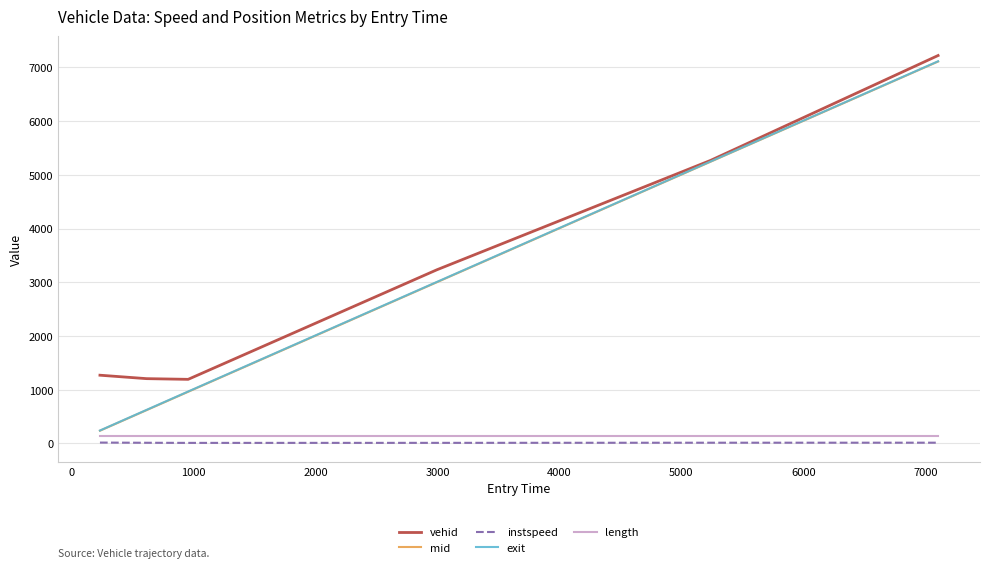

What is the maximum value shown in the chart?

7221.0